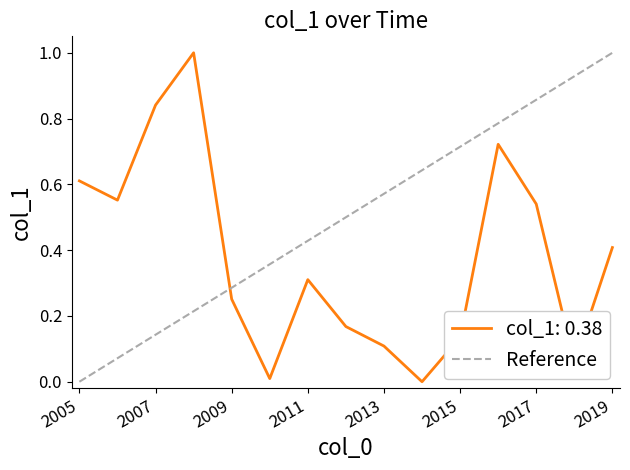

What is the highest value of the col_1: 0.38 series?

1.0